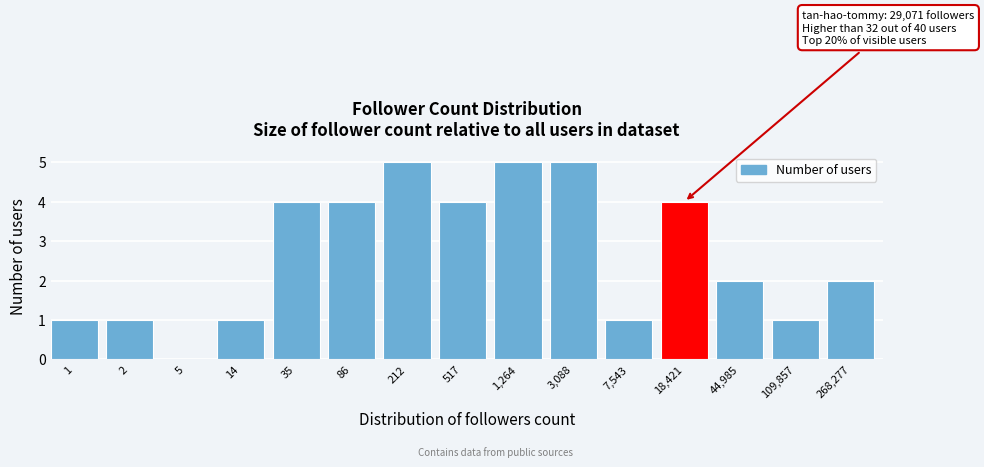

Reading left to right, transcribe all the data shown in this chart.

1=1	2=1	5=0	14=1	35=4	86=4	212=5	517=4	1,264=5	3,088=5	7,543=1	18,421=4	44,985=2	109,857=1	268,277=2